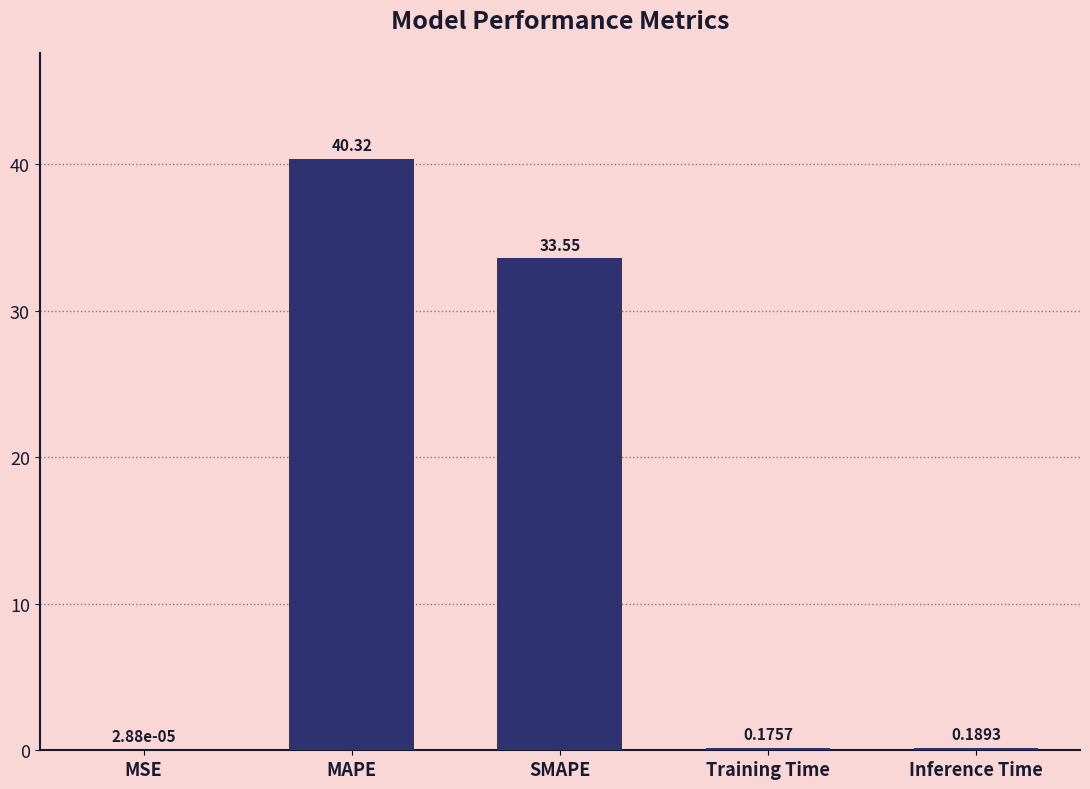

Does the chart contain stacked bars?

No